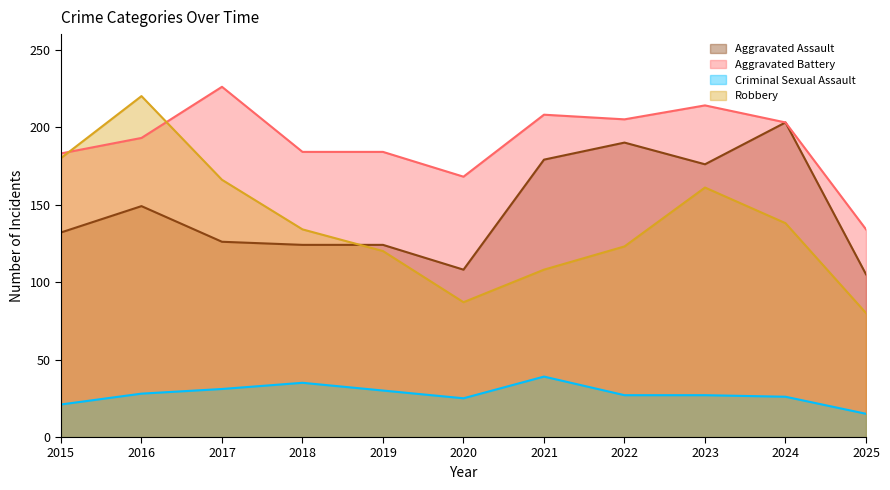

Which series has the largest range (max minus min)?

Robbery